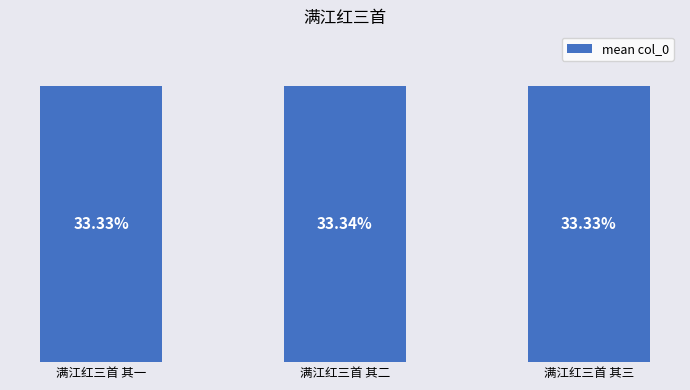

Which category has the highest value across all series?

满江红三首 其二